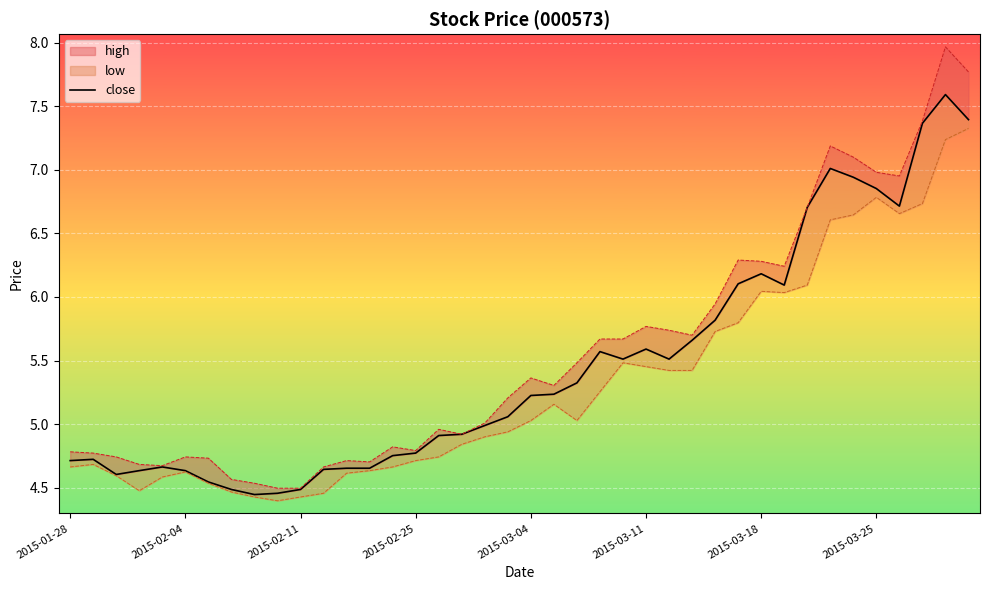

How many interior local peaks (higher than both neighbors) does the data have?

7